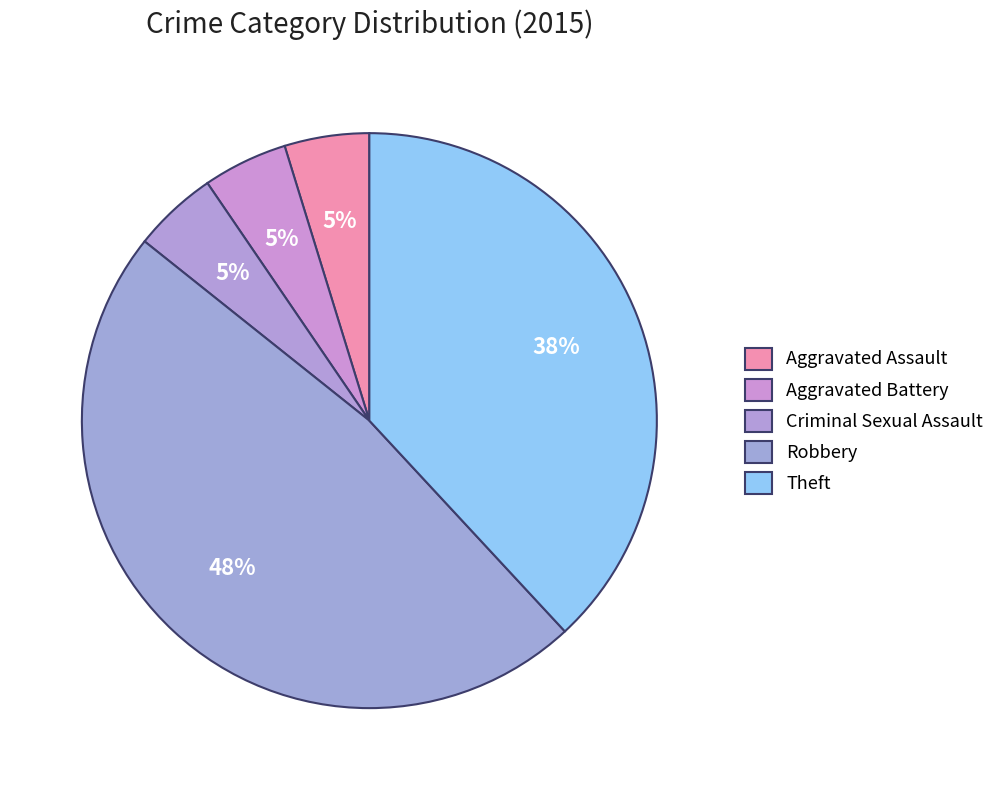

What is the ratio of the value at Aggravated Assault to the value at Aggravated Battery?

1.0